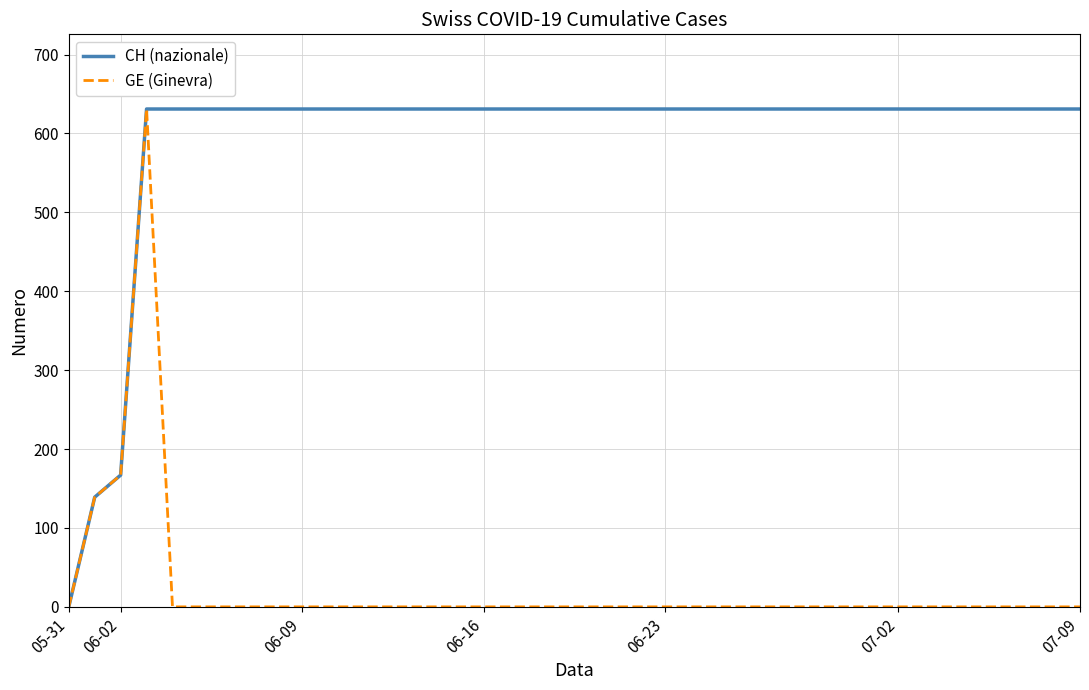

What is the maximum value shown in the chart?

631